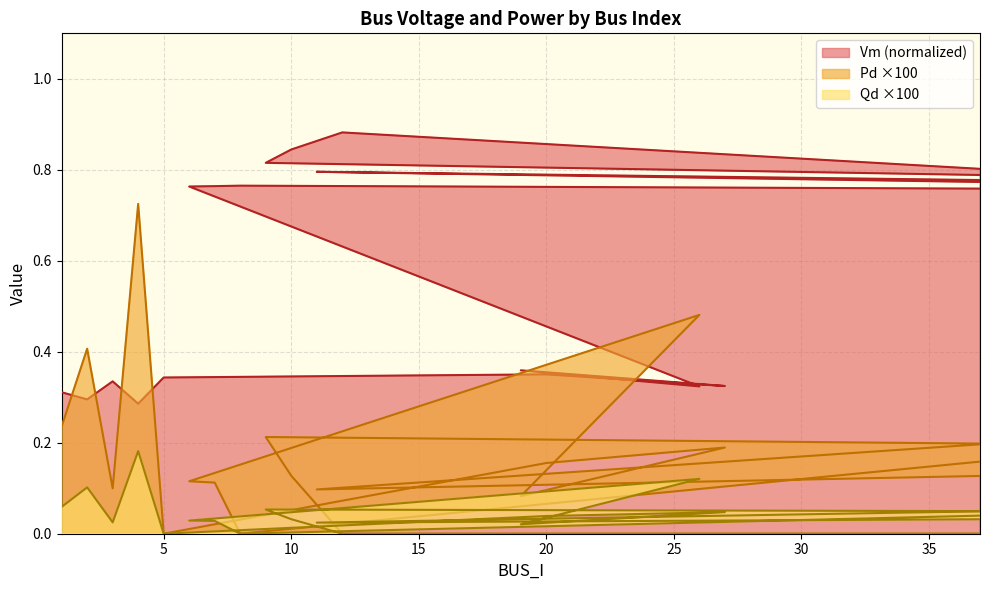

In Pd, how many points are higher than both neighbors (excluding endpoints)?

6